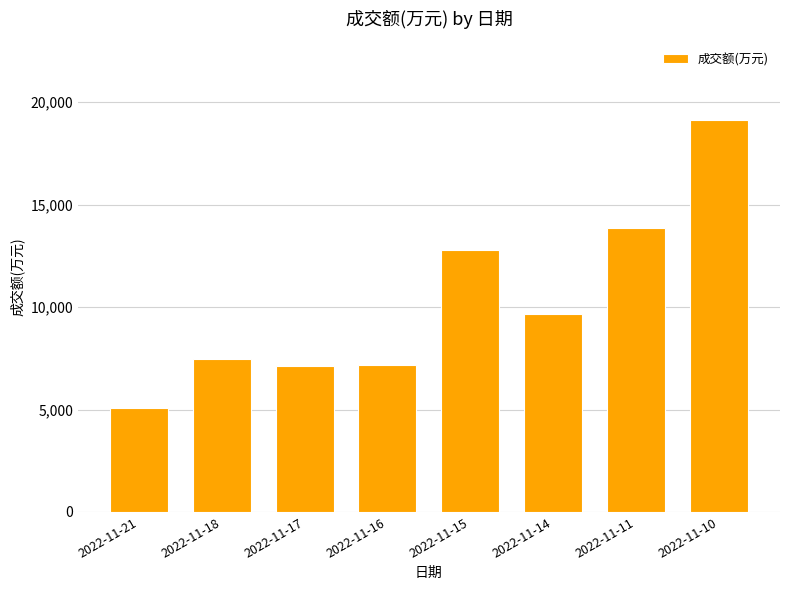

Is it true that the value at 2022-11-16 is 3363?

False